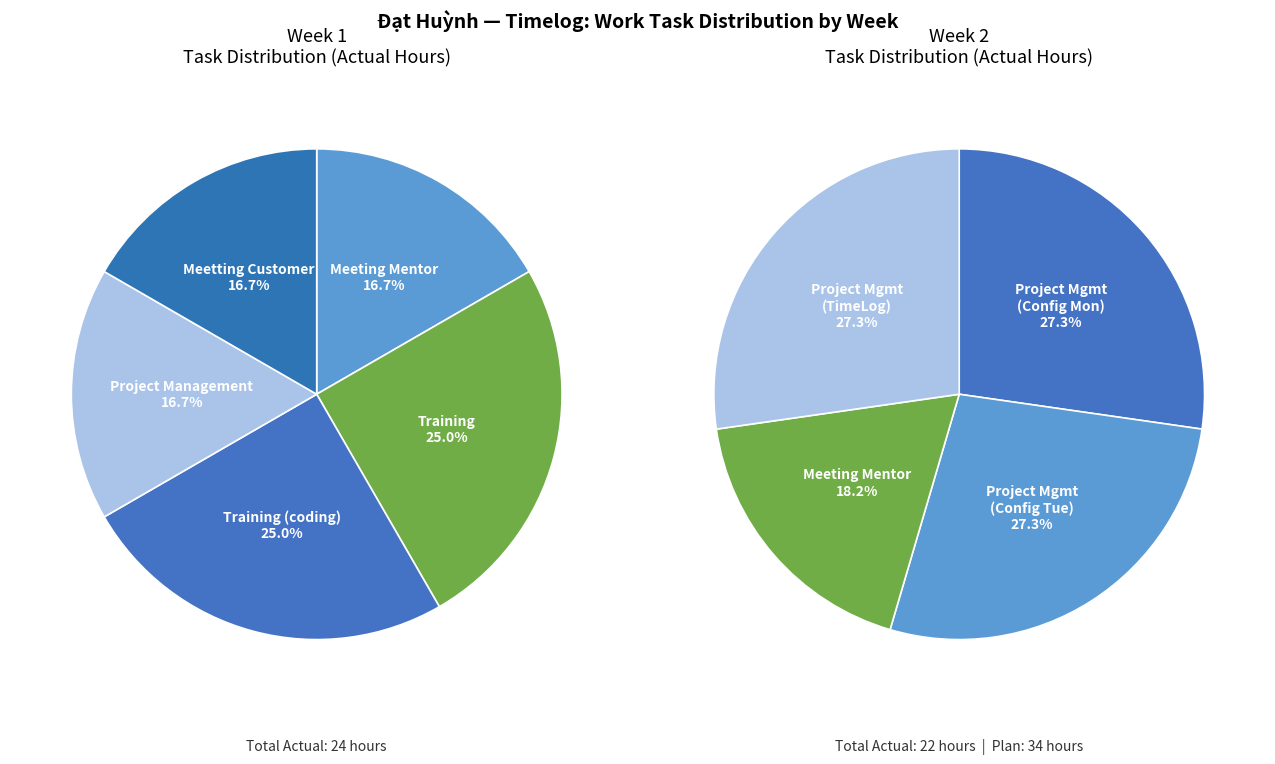

Which slice is the smallest?

Meeting Mentor